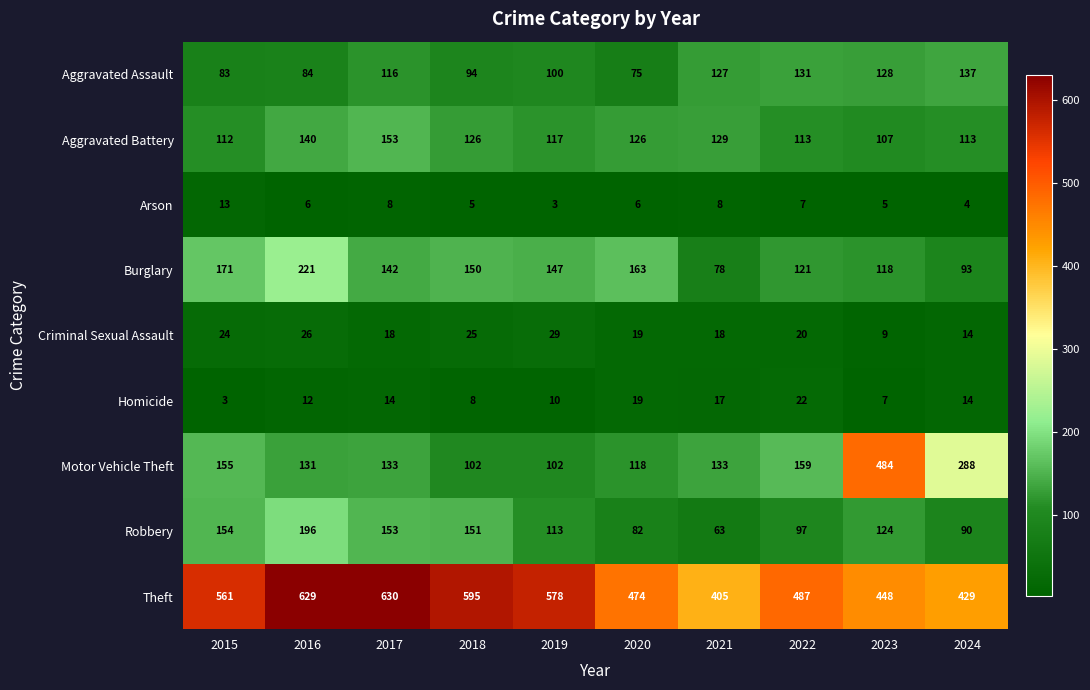

Which category has the highest value in the Homicide series?

2022